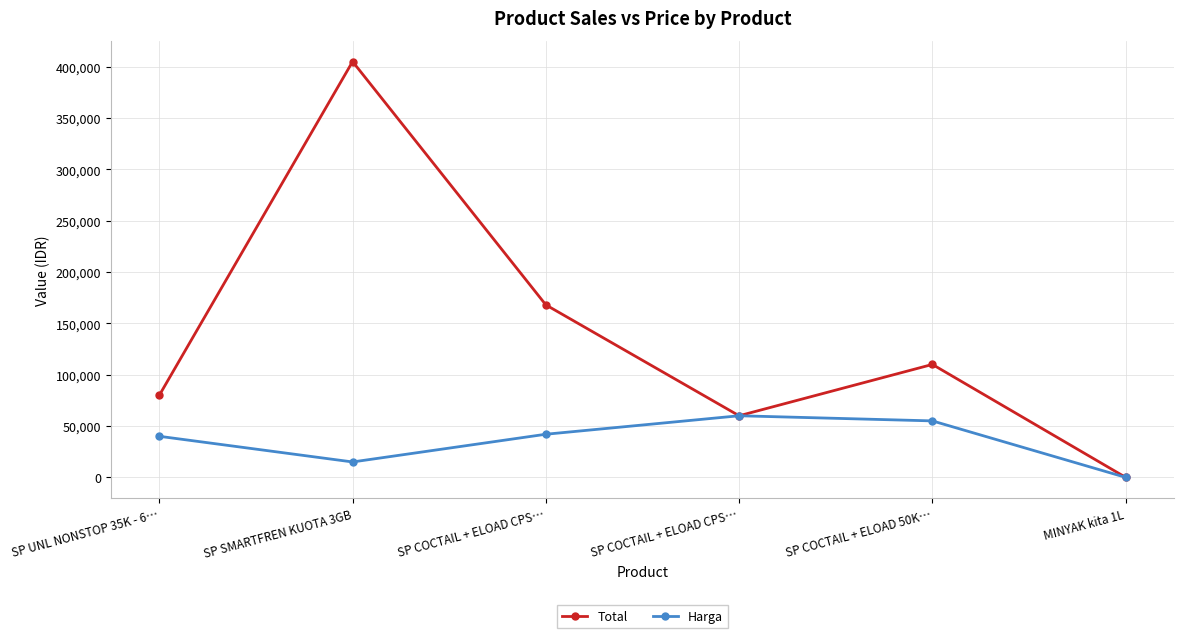

Which series changed the most between SP UNL NONSTOP 35K - 6… and MINYAK kita 1L?

Total